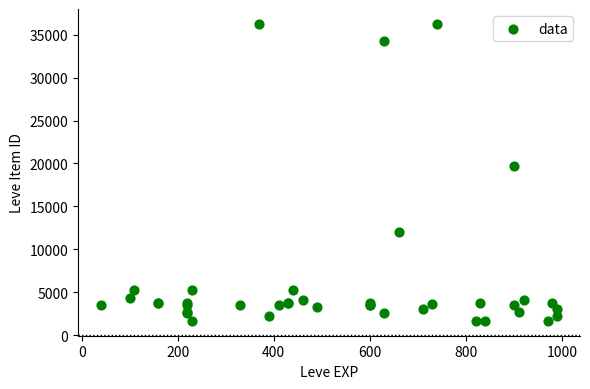

What Y value in the scatter plot is closest to 18967?

19744